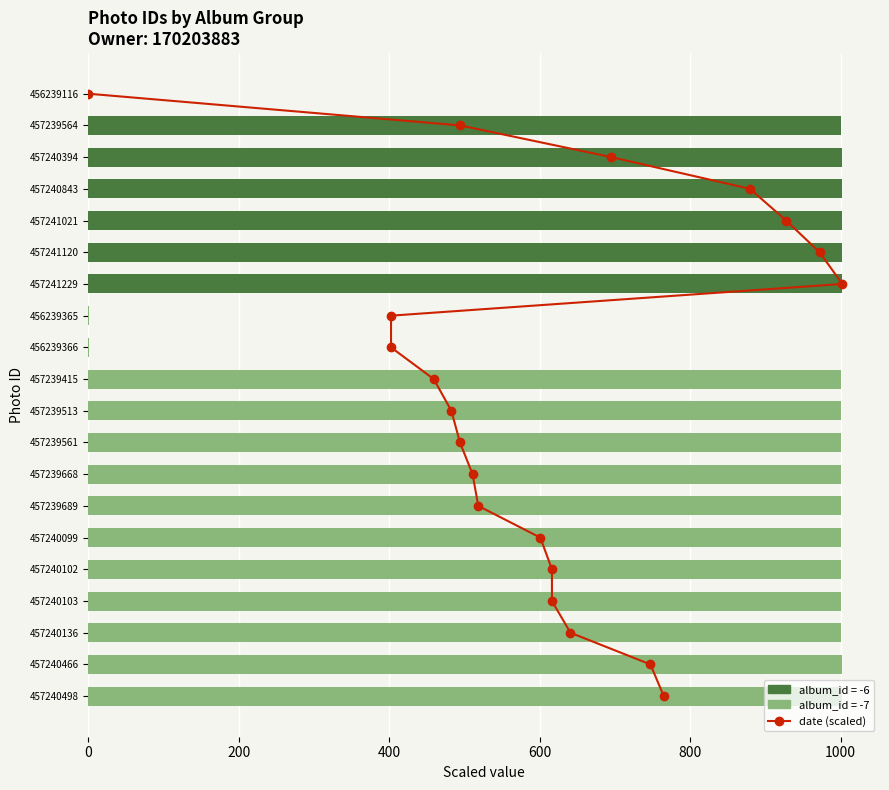

Is it true that the value at 13 is 18?

False